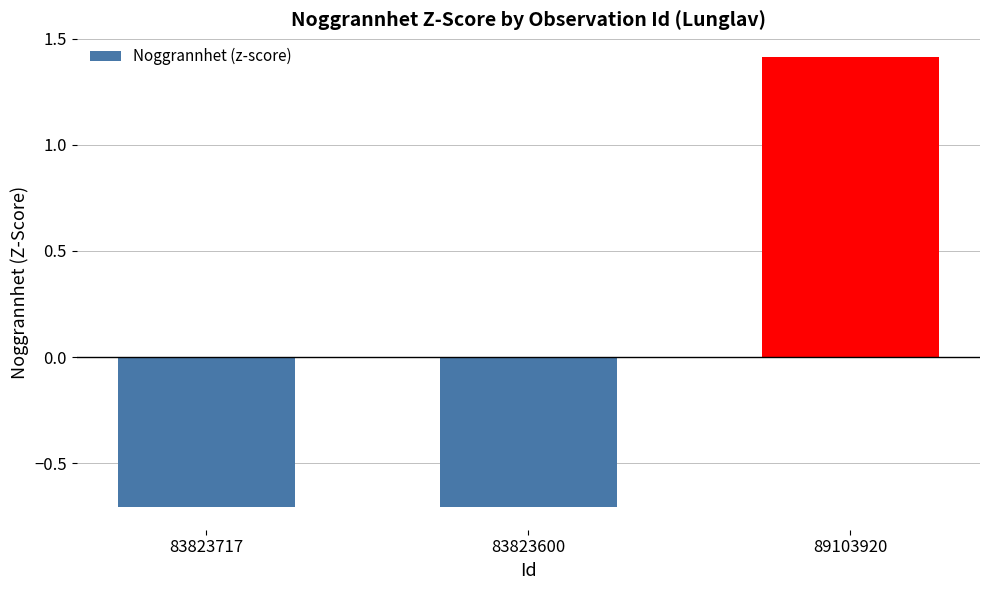

What is the difference between the maximum and minimum values?

2.1